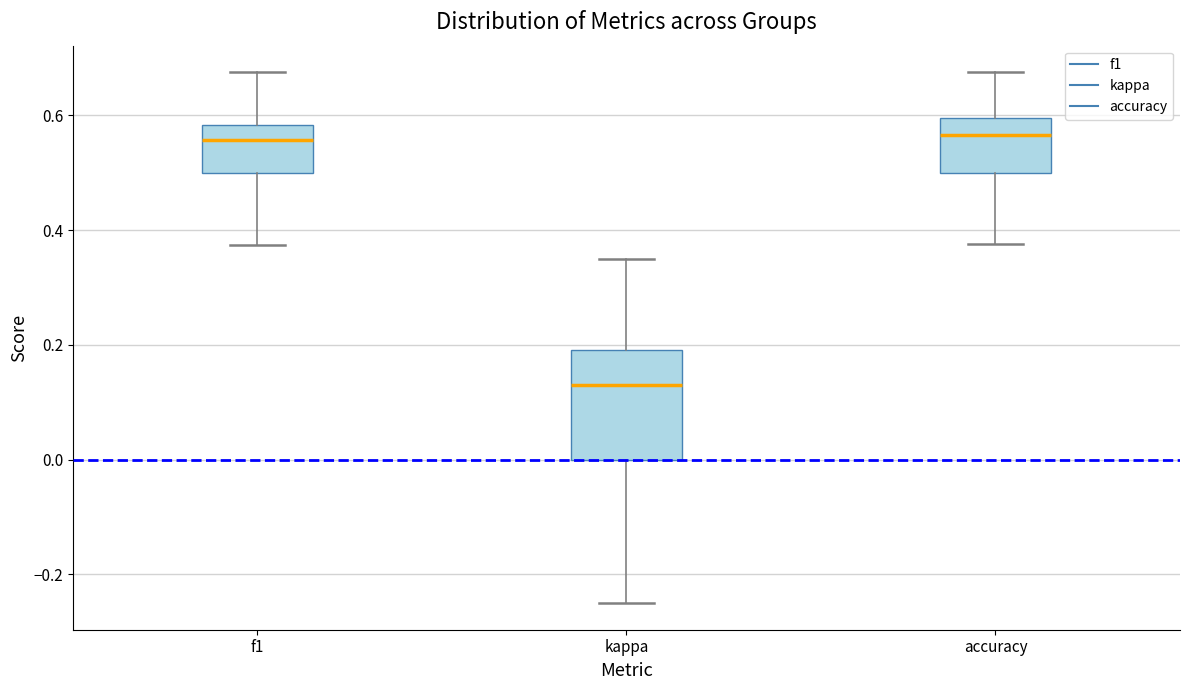

Comparing the boxes themselves (not the whiskers), which one is the tallest?

kappa